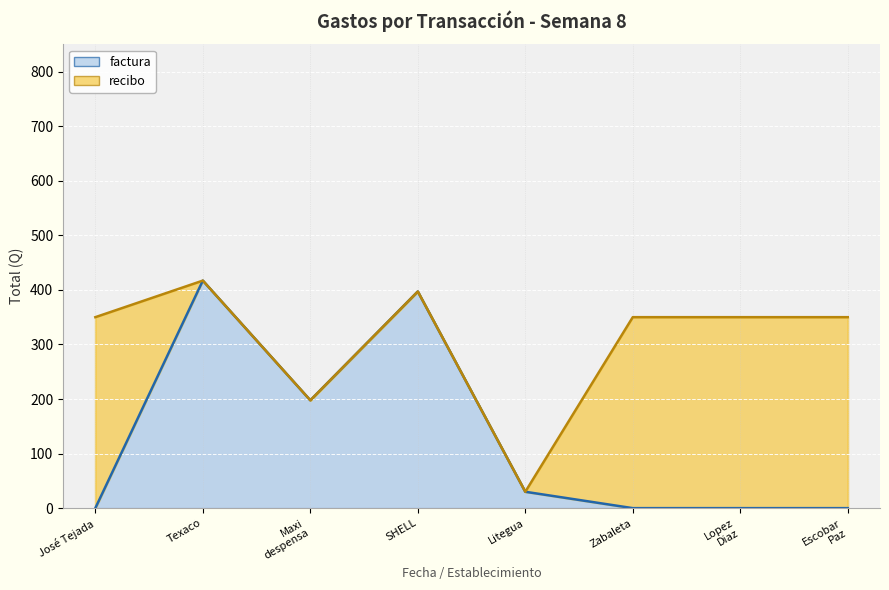

True or false: the data shows -205.7 at Zabaleta.

False